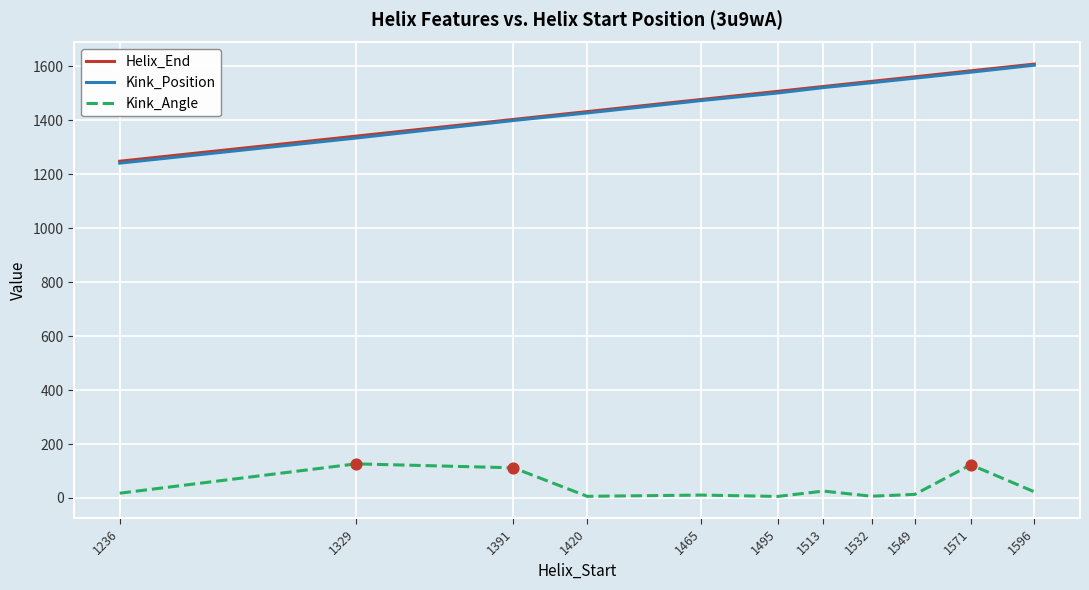

What is the total value across all series at 1420?

2865.3